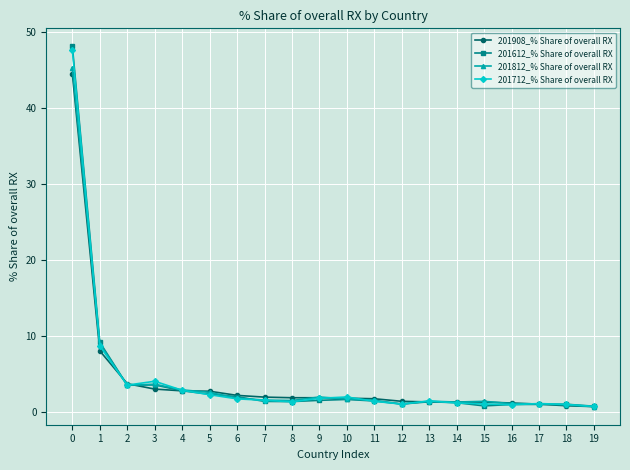

True or false: 201712_% Share of overall RX has a value of 1.1 at 15.

True